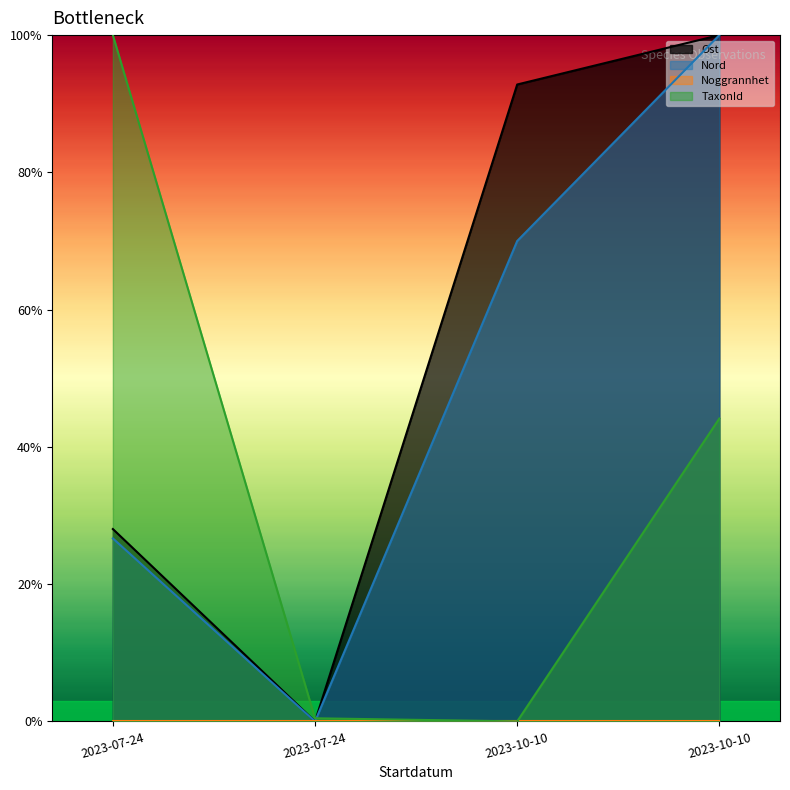

Is the value of Nord at 2023-07-24 greater than the value of TaxonId at 2023-07-24?

No